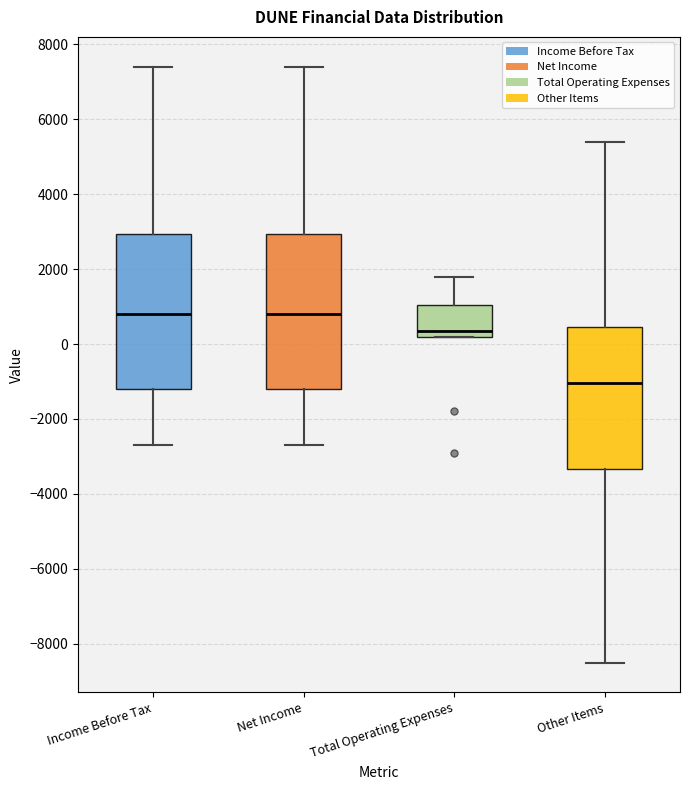

Reading left to right, read every box against the y-axis: the position of its median line, the range the box covers, and the ends of its whiskers. The values are not printed on the chart, so give them approximately, as read against the axis.

Income Before Tax: median 800, box -1200 to 3000, whiskers -2600 to 7400
Net Income: median 800, box -1200 to 3000, whiskers -2600 to 7400
Total Operating Expenses: median 400, box 200 to 1000, whiskers 200 to 1800
Other Items: median -1000, box -3400 to 400, whiskers -8400 to 5400